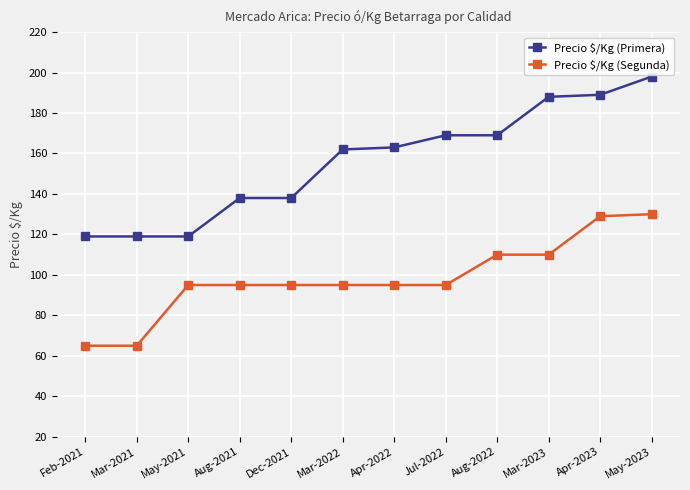

What position from the right is Dec-2021?

8